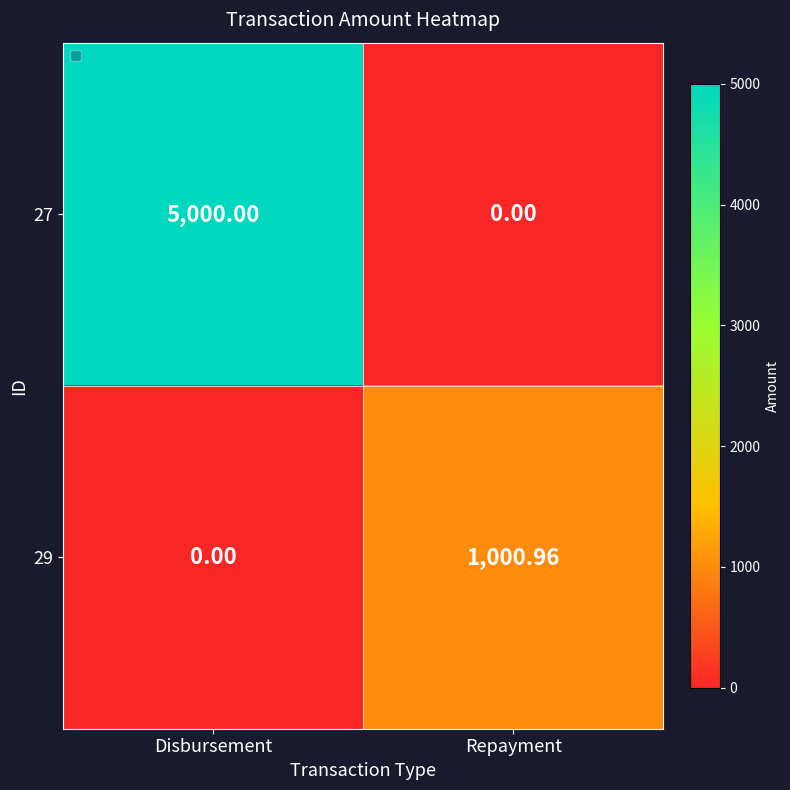

How many data points in 29 are less than 1000?

1